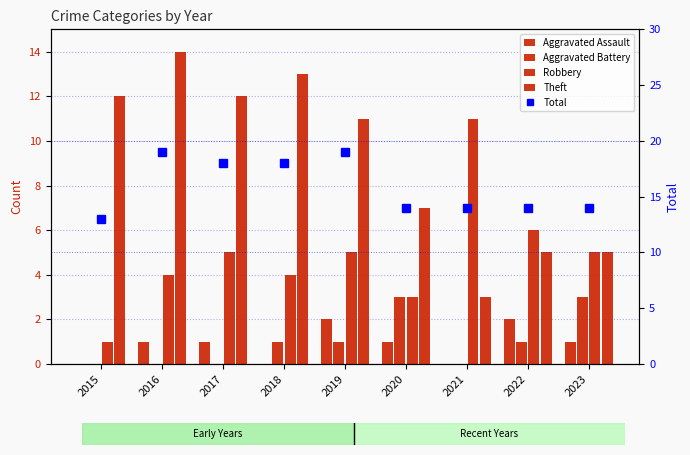

How many values in the Aggravated Battery series are below 1?

4